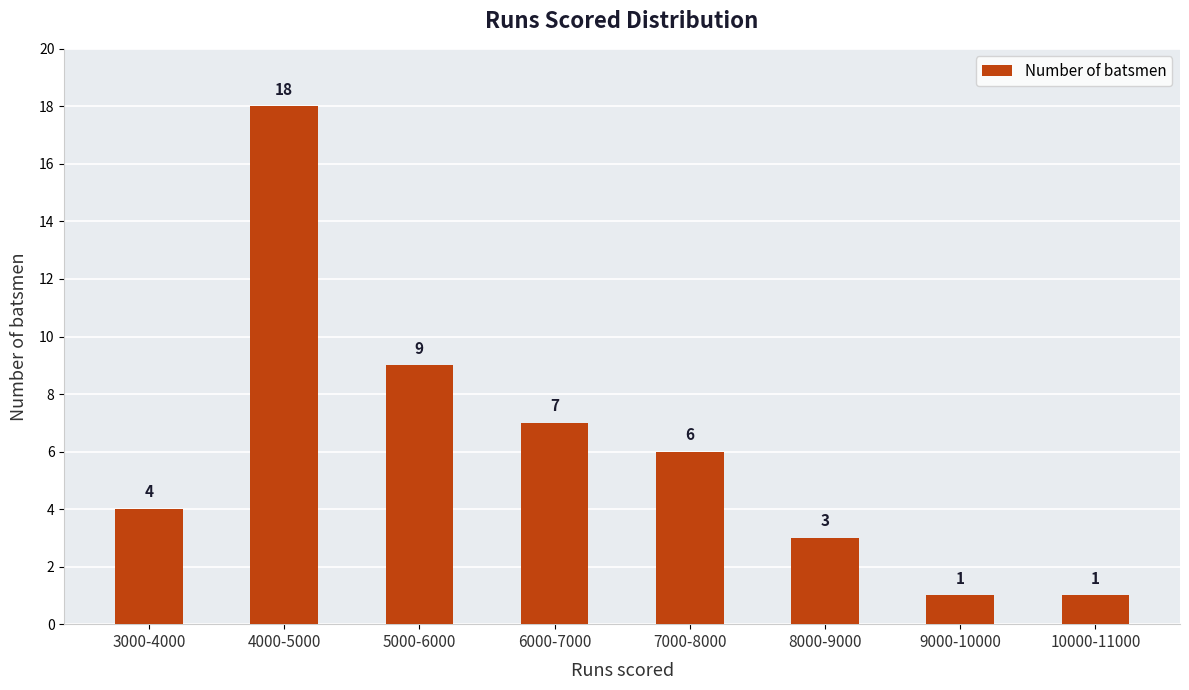

What is the difference between the maximum and minimum values?

17